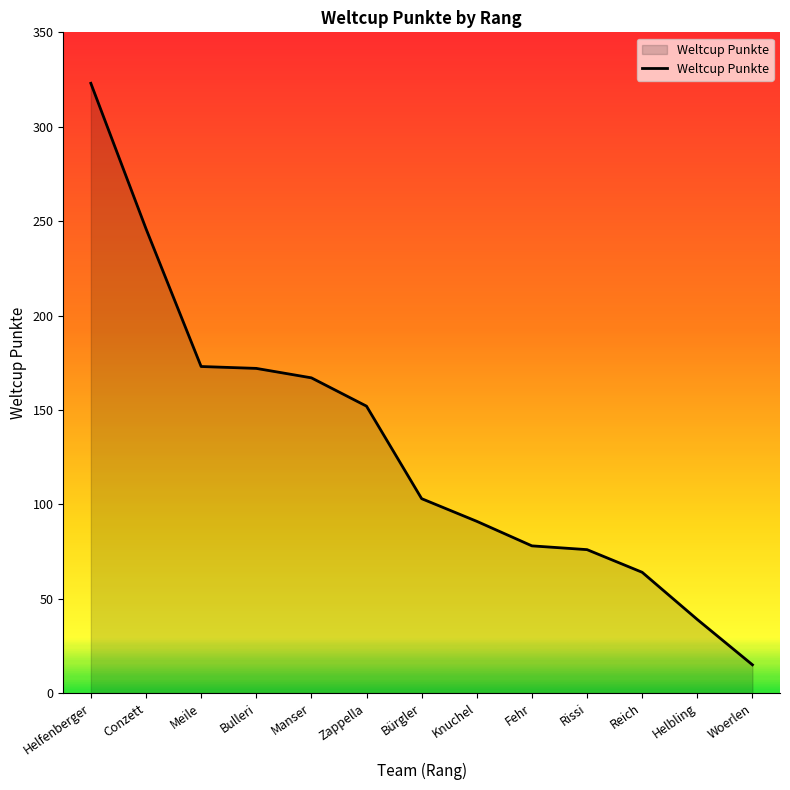

Is it true that the value at Helbling is 39?

True